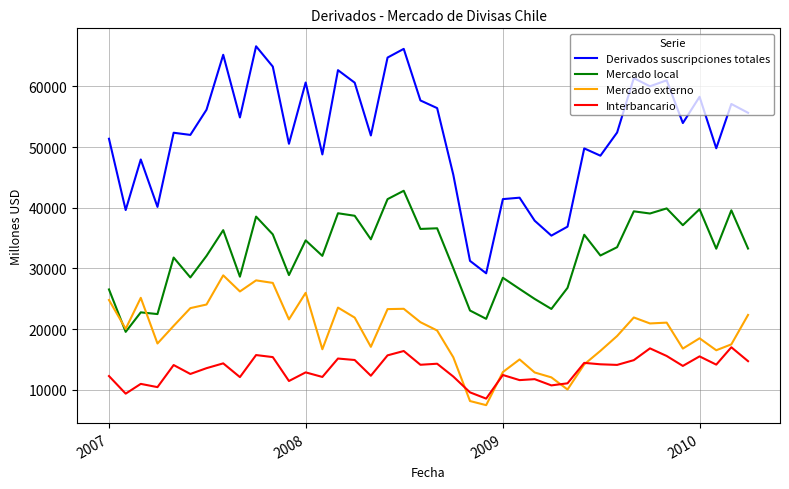

What is the difference between the maximum and minimum values in the Mercado externo series?

21375